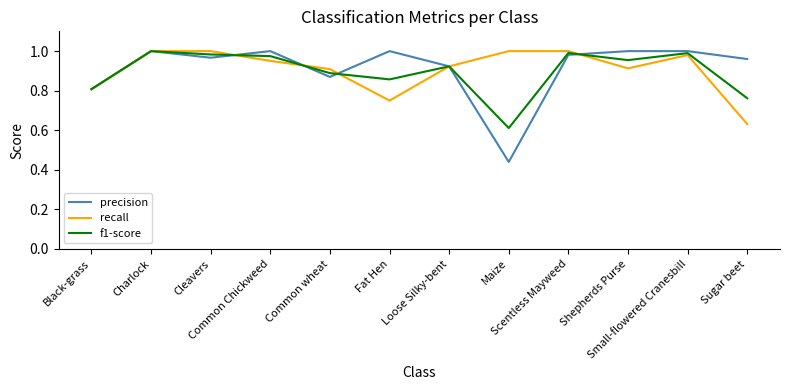

Which series has the widest spread of values?

precision